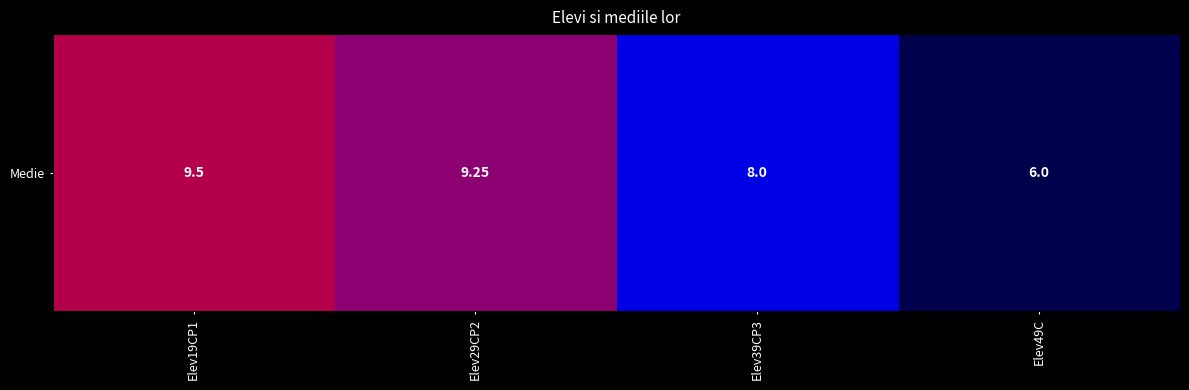

The chart shows a value of 6.0 at Elev19CP1. True or false?

False